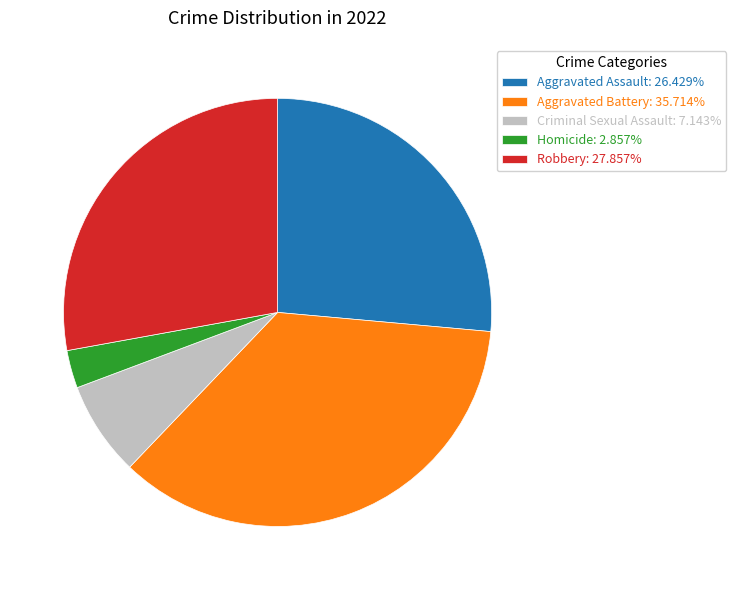

Approximately how many times larger is the value at Criminal Sexual Assault compared to Aggravated Assault?

0.3